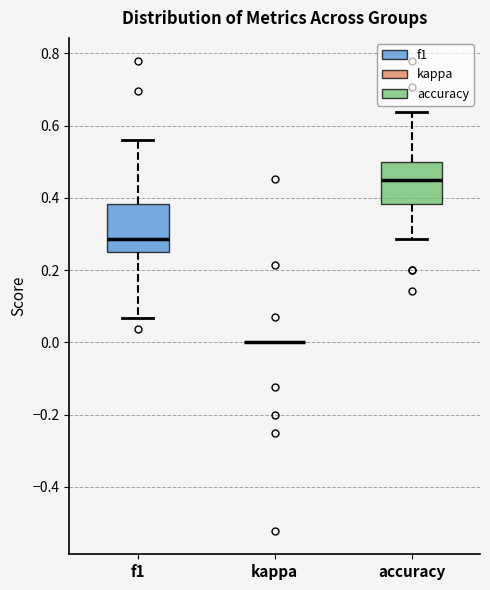

Reading left to right, read every box against the y-axis: the position of its median line, the range the box covers, and the ends of its whiskers. The values are not printed on the chart, so give them approximately, as read against the axis.

f1: median 0.28, box 0.24 to 0.38, whiskers 0.06 to 0.56
kappa: box collapsed to a line at 0.00, whiskers 0.00 to 0.00
accuracy: median 0.44, box 0.38 to 0.50, whiskers 0.28 to 0.64